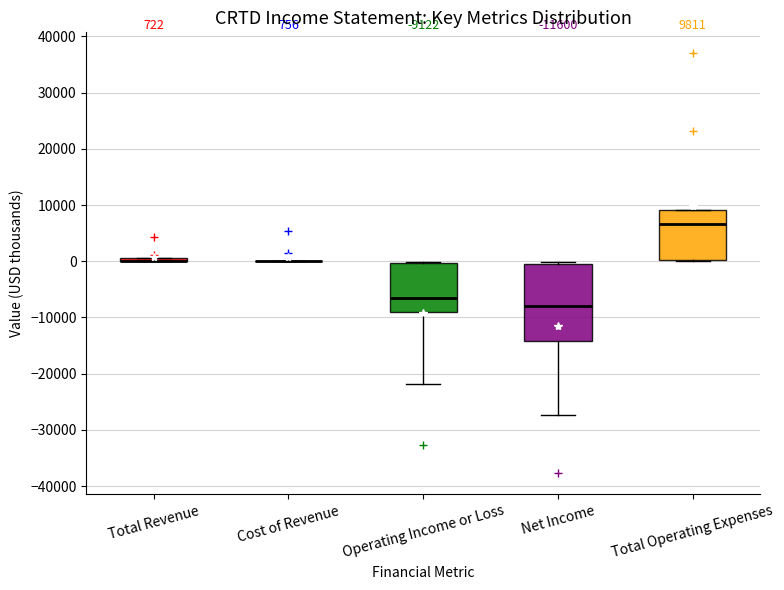

Comparing the boxes themselves (not the whiskers), which one is the tallest?

Net Income